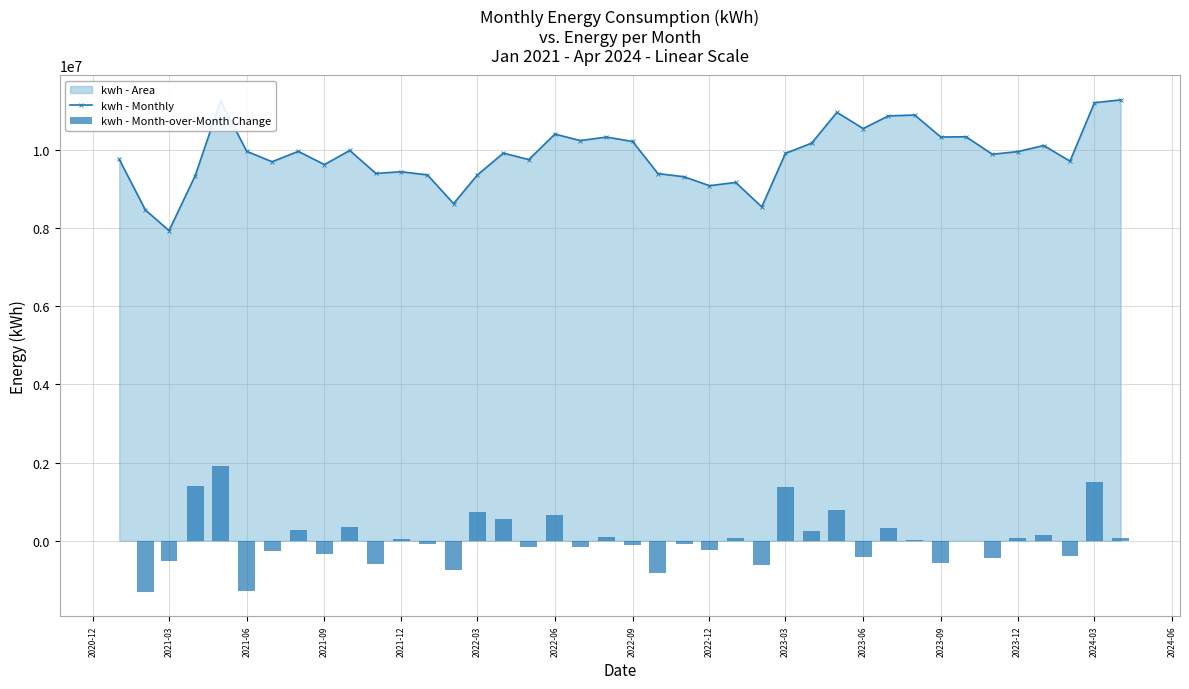

The value of kwh - Monthly at 2023-09 is 10319807.8. True or false?

True